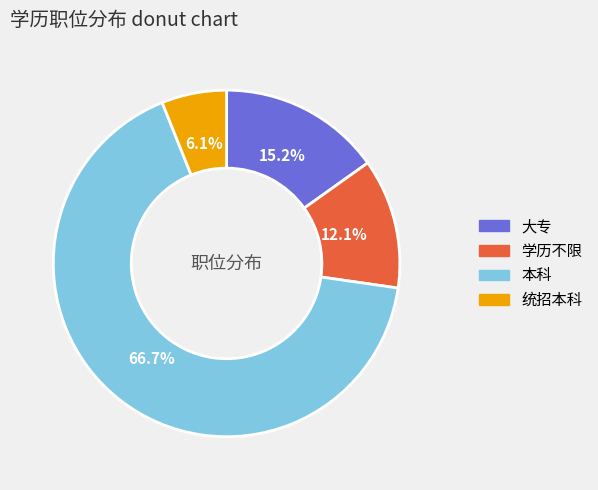

Which category has the biggest portion of the pie?

本科